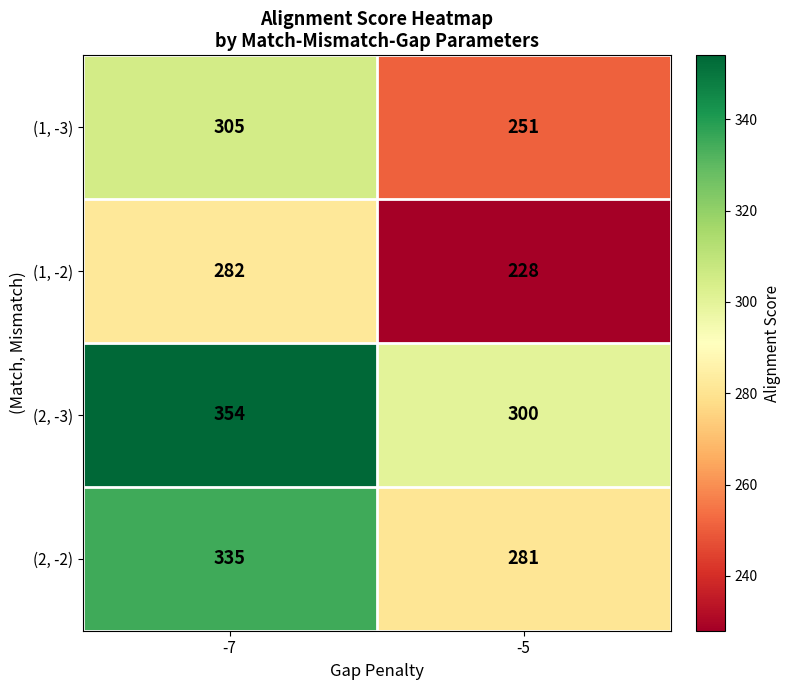

Rank the series by their average value, from highest to lowest.

(2, -3), (2, -2), (1, -3), (1, -2)